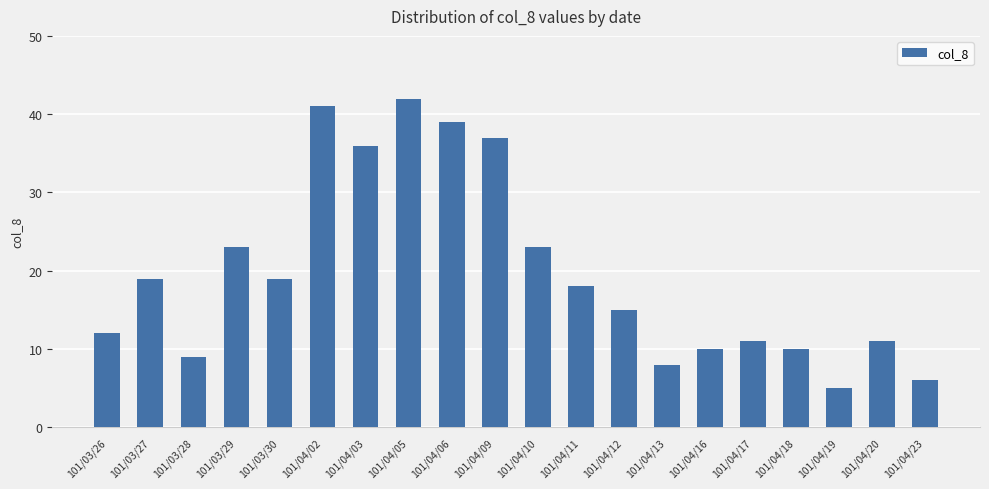

How many bars are there in total?

20